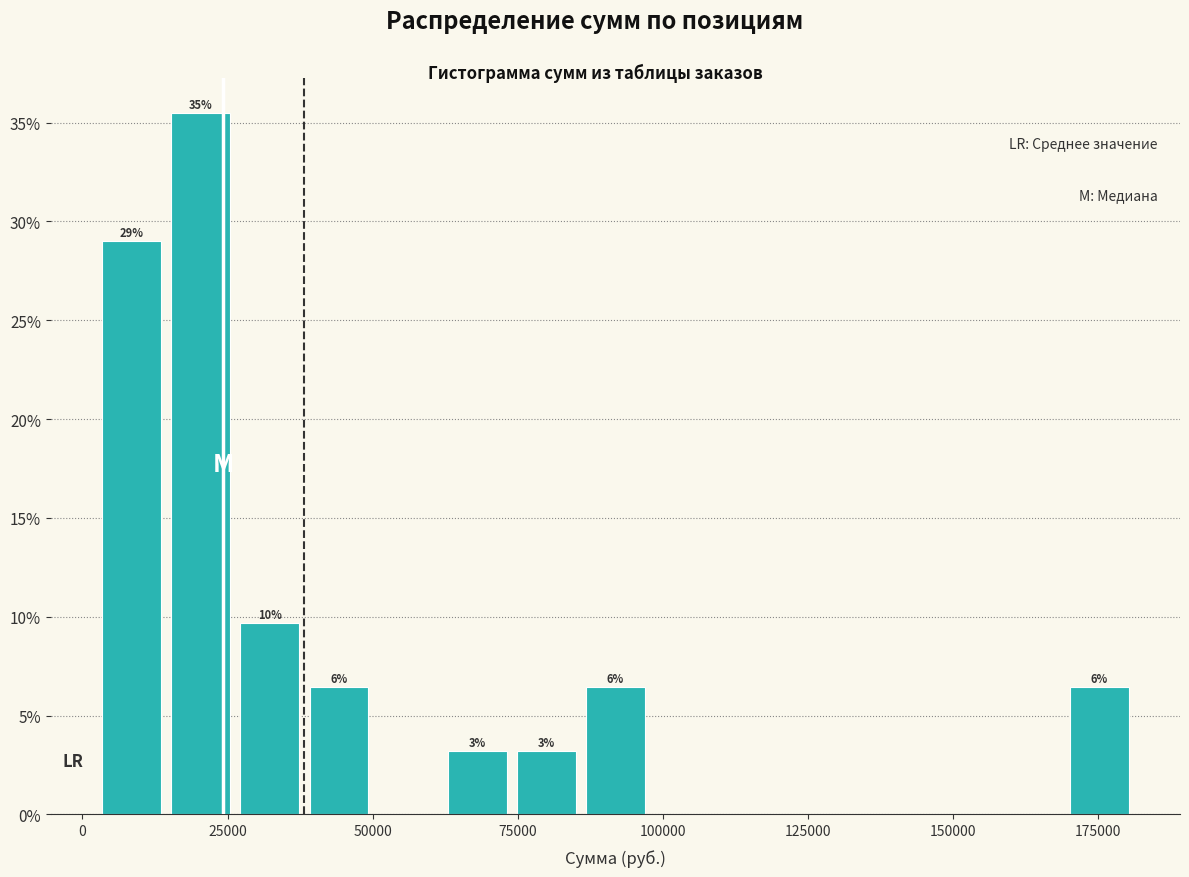

Read against the x-axis, roughly where is the centre of the tallest bar?

20000